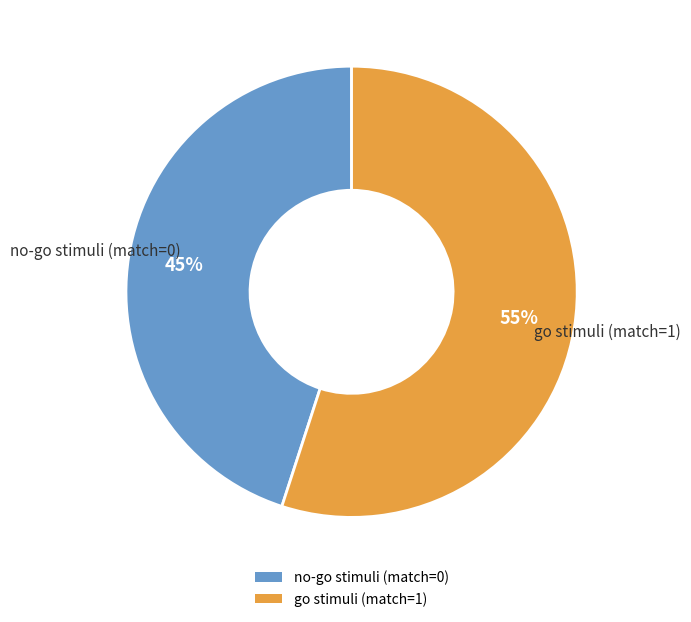

Do no-go stimuli (match=0) and go stimuli (match=1) together represent more than half of the pie?

Yes